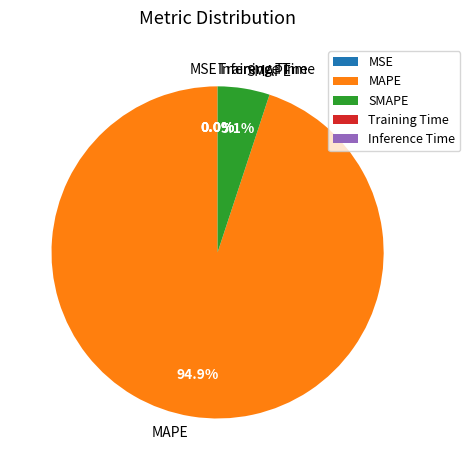

Which category has the biggest portion of the pie?

MAPE